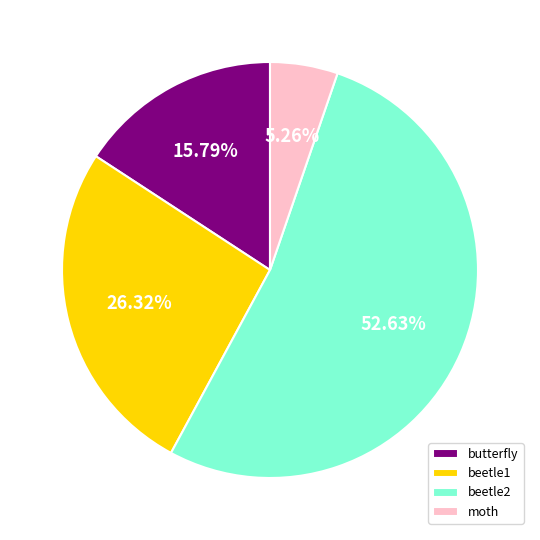

What portion of the pie excludes moth?

94.7%